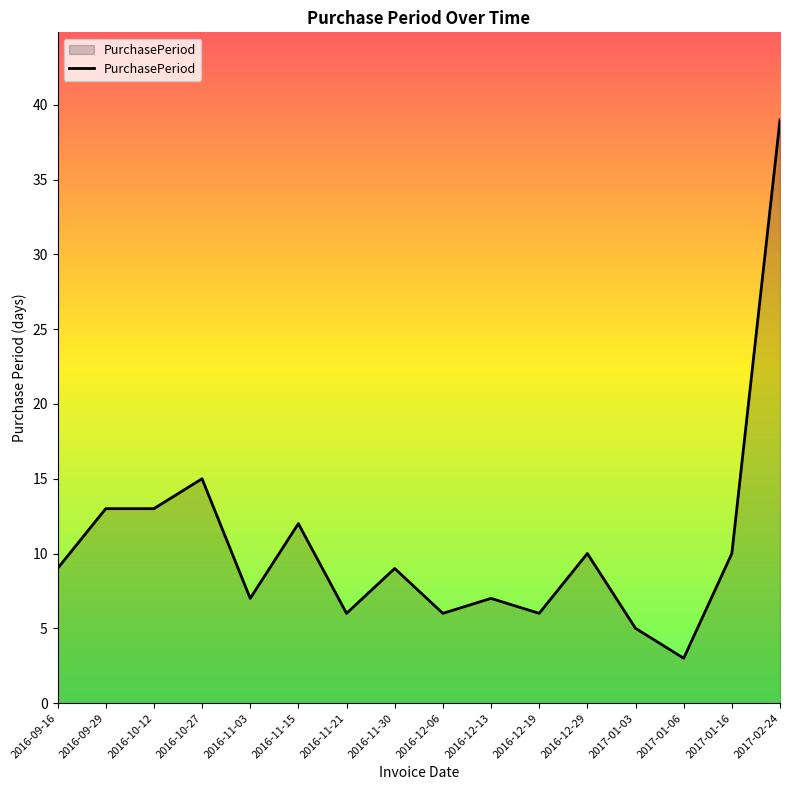

What position from the right is 2017-01-06?

3